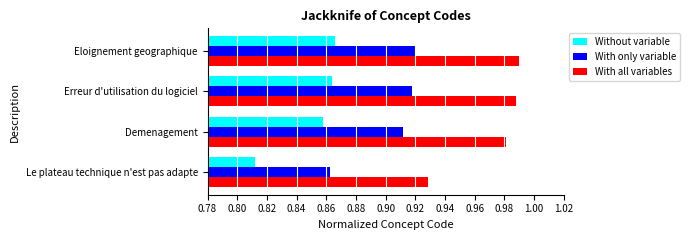

How many series are shown in this chart?

3